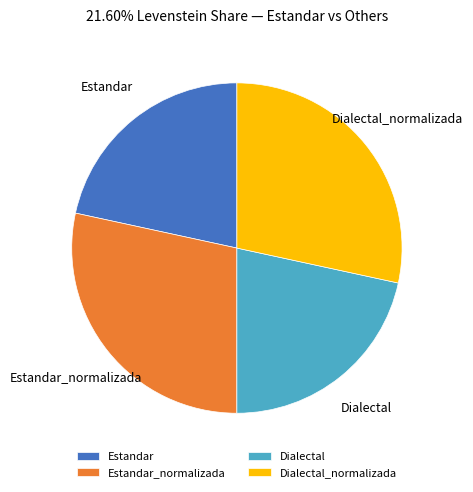

Combined, do Estandar_normalizada and Dialectal_normalizada account for over 50%?

Yes